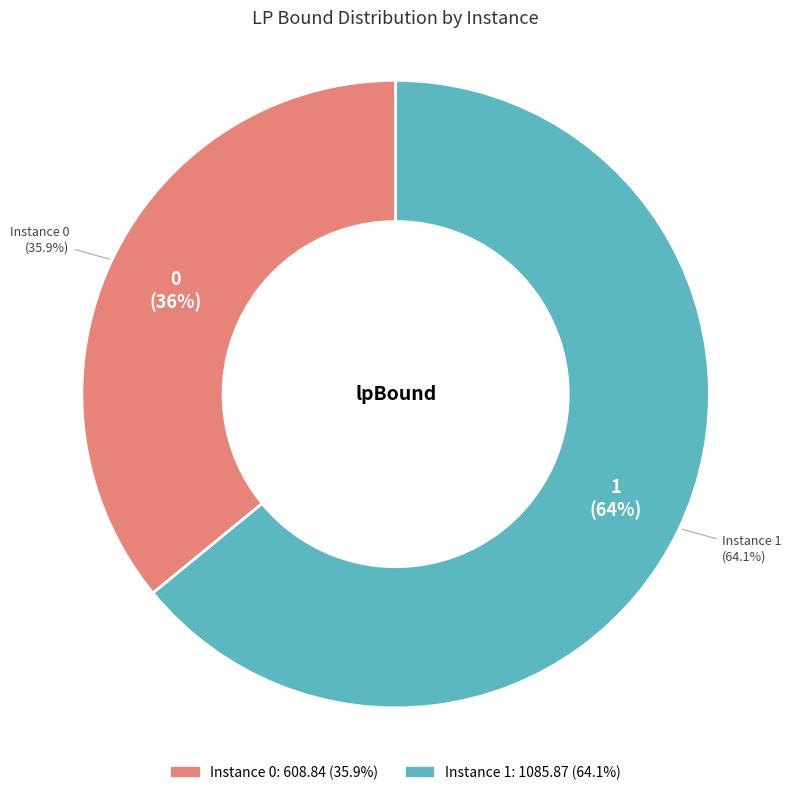

The 1 slice represents 78% of the pie. True or false?

False